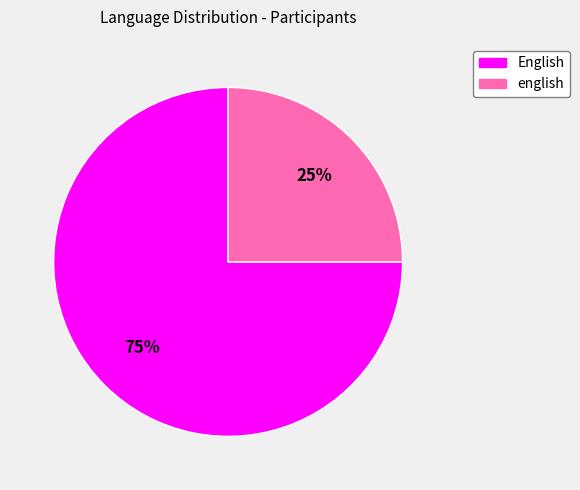

Which has a higher value, English or english?

English